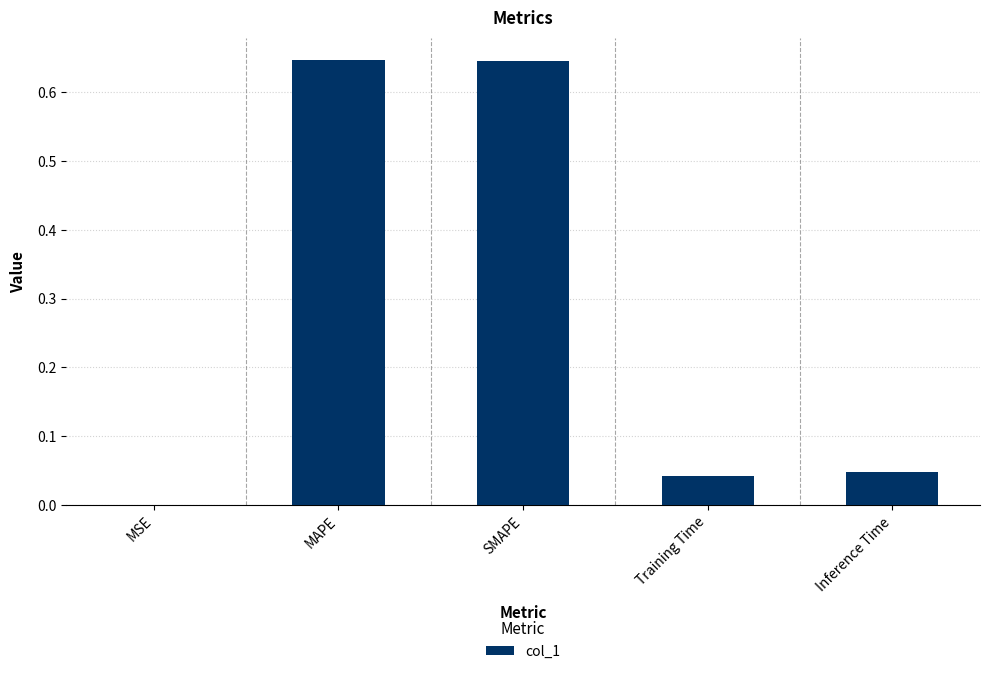

What is the change in value from MAPE to Inference Time?

-0.6